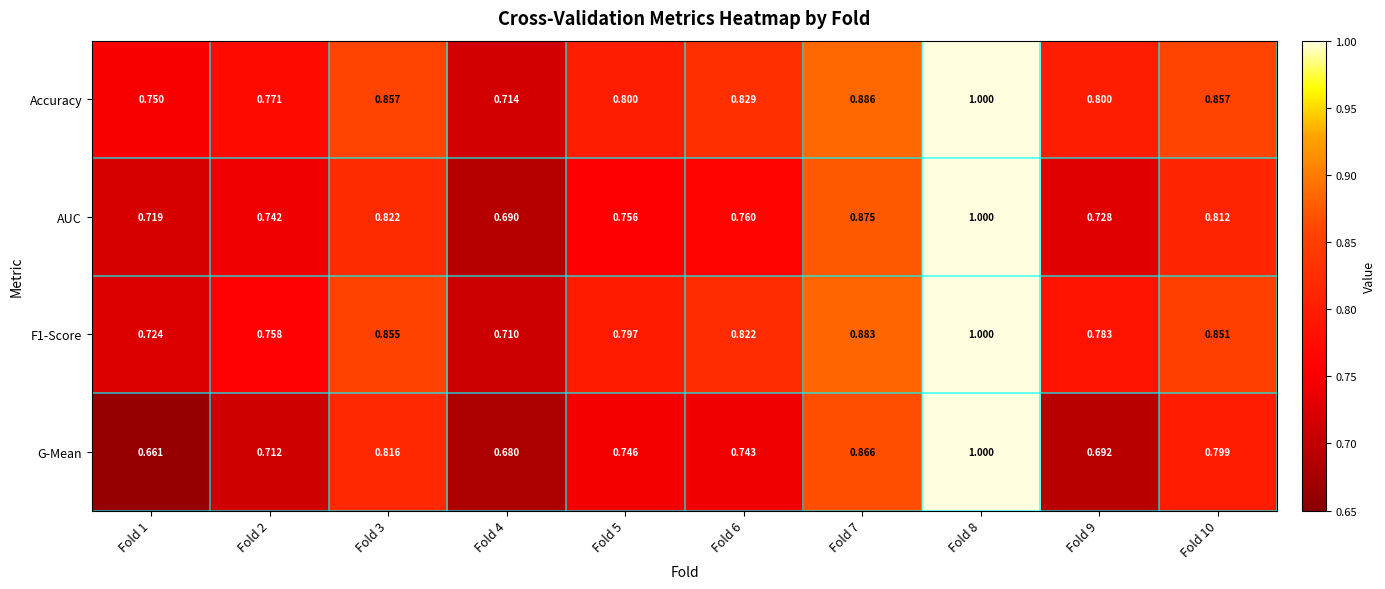

What is the total value across all series at Fold 9?

3.0